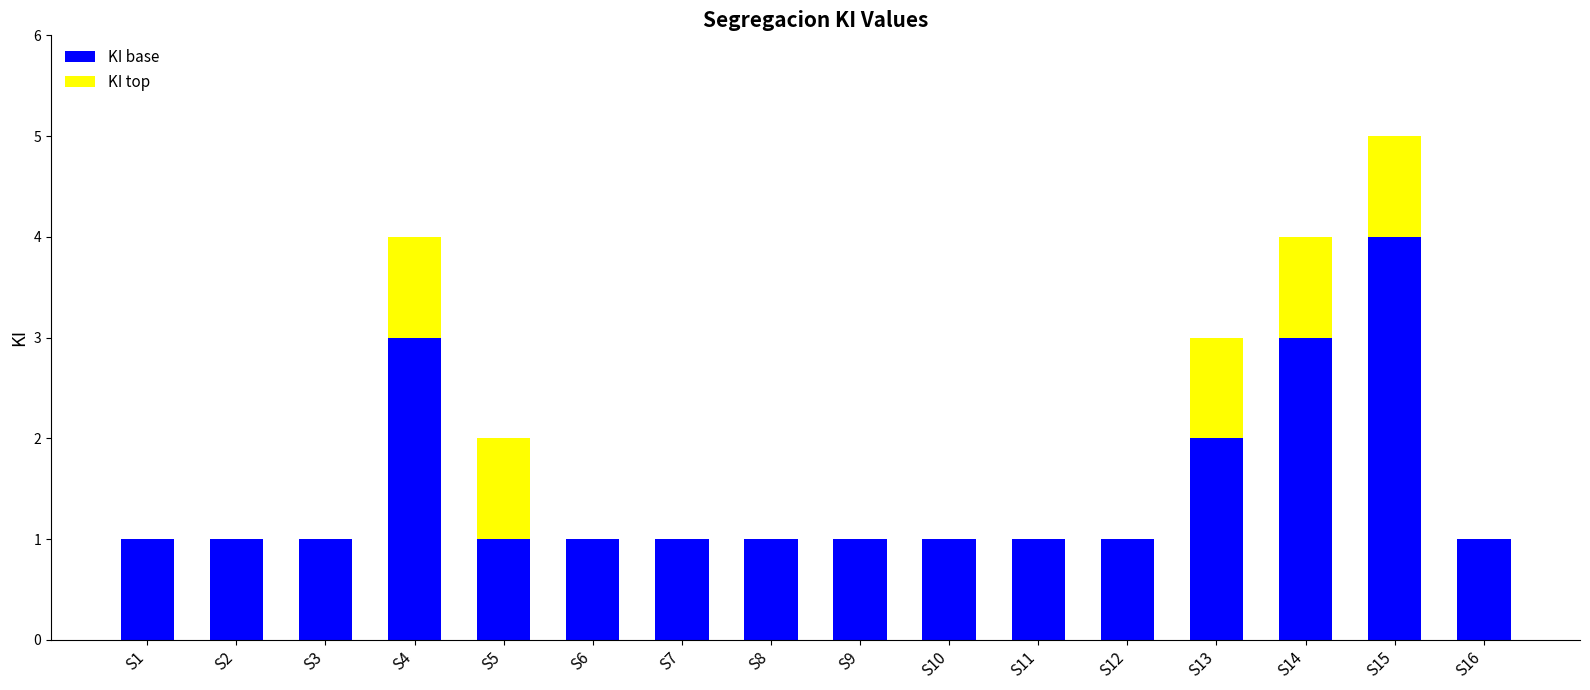

The KI base series shows 5 at S4. True or false?

False